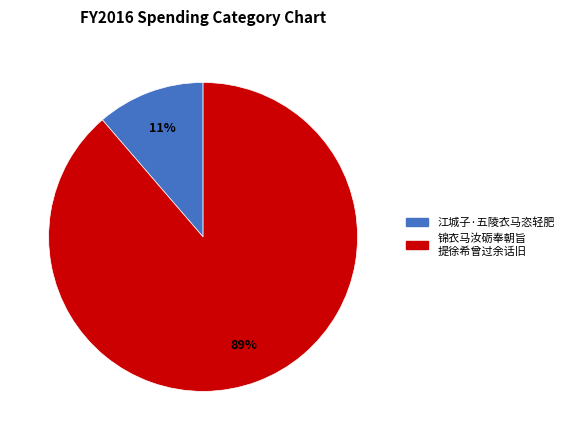

Is there any slice that represents more than half of the pie?

Yes